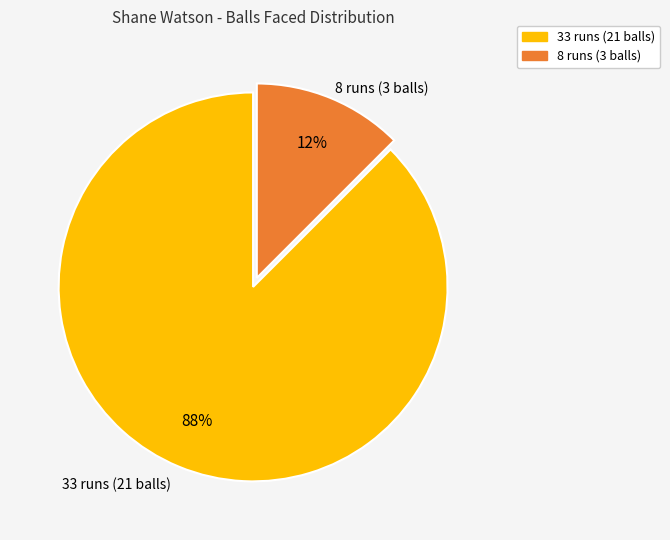

What portion of the pie excludes 8 runs (3 balls)?

87.5%